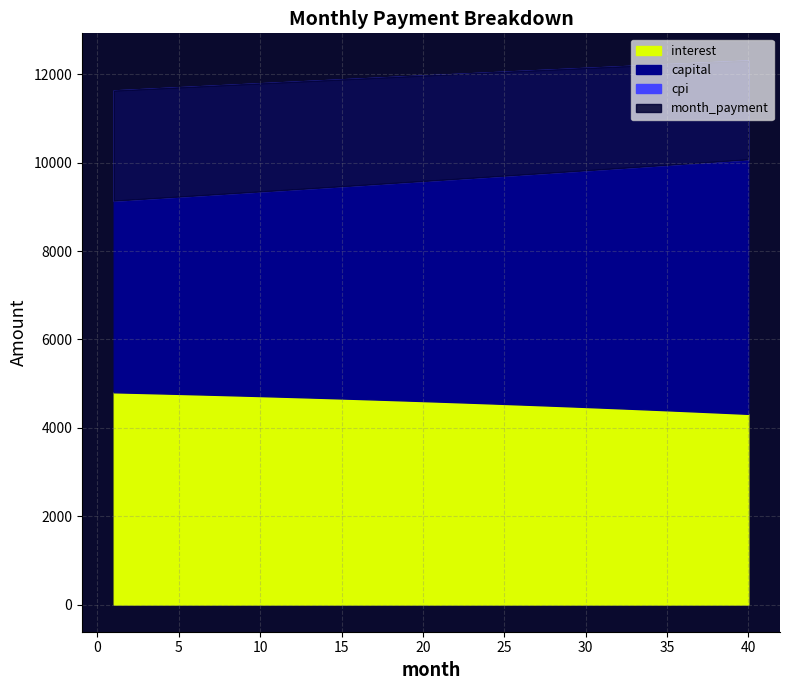

List the series in order of their peak value, lowest first.

cpi, interest, capital, month_payment